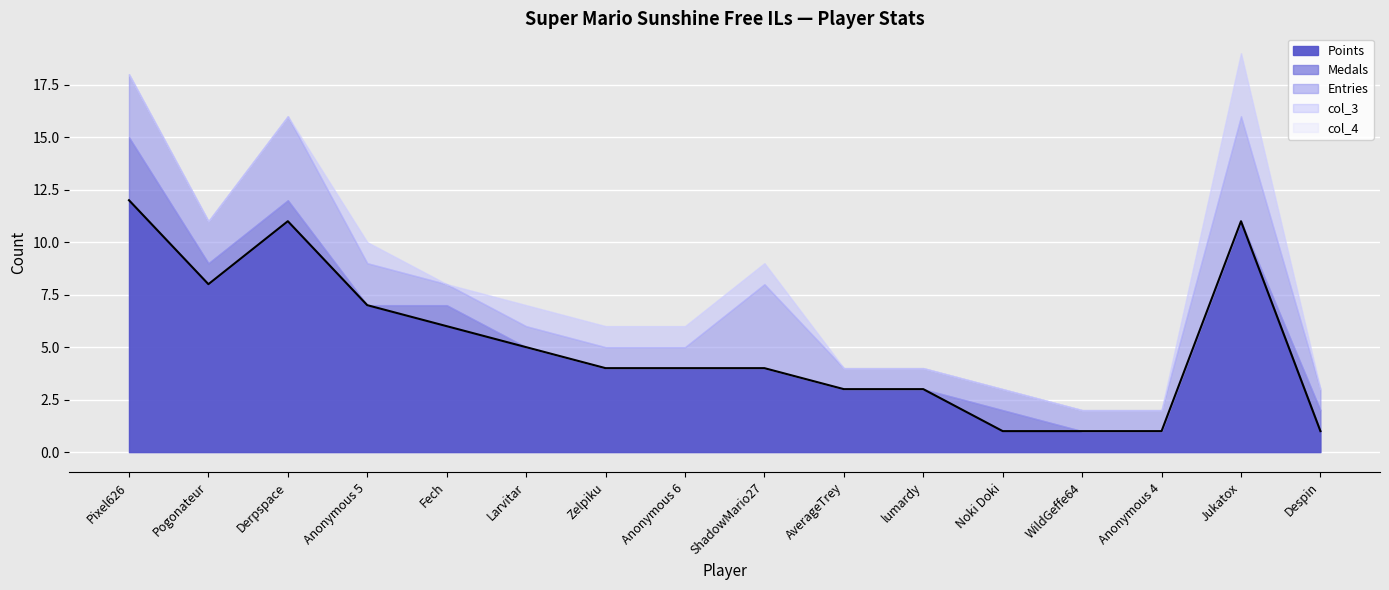

How many data points does each series have?

16